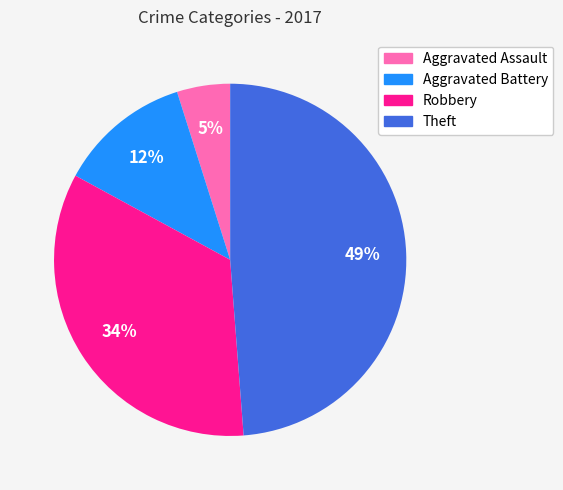

To the nearest percent, what is the combined percentage of Robbery and Aggravated Battery?

46%